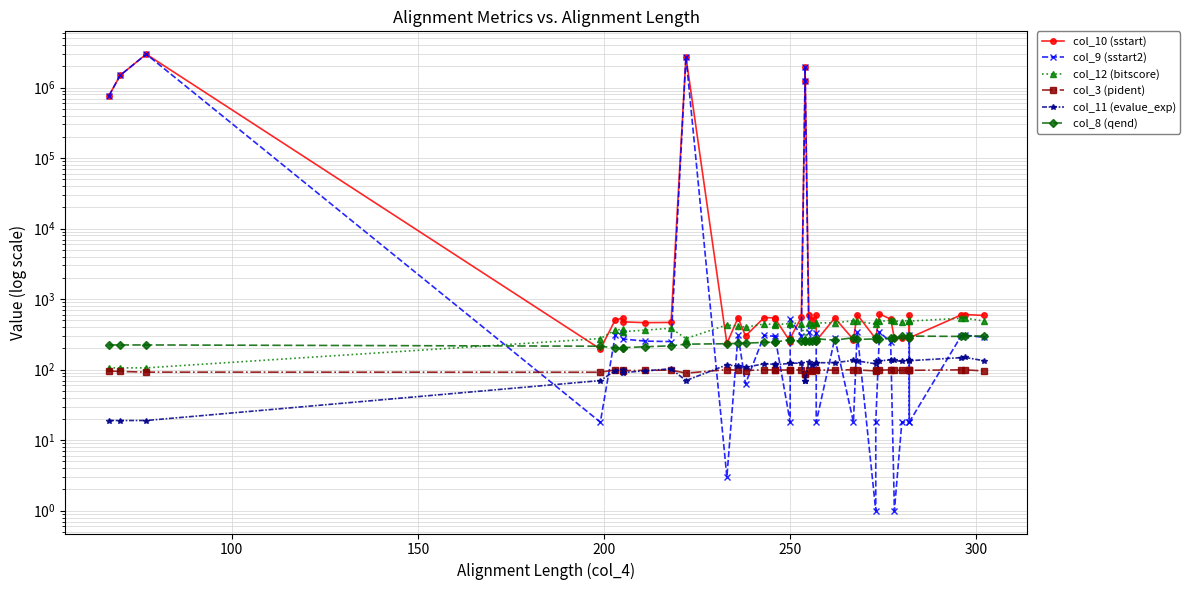

What is the difference between the second highest and second lowest values in the col_12 (bitscore) series?

430.0